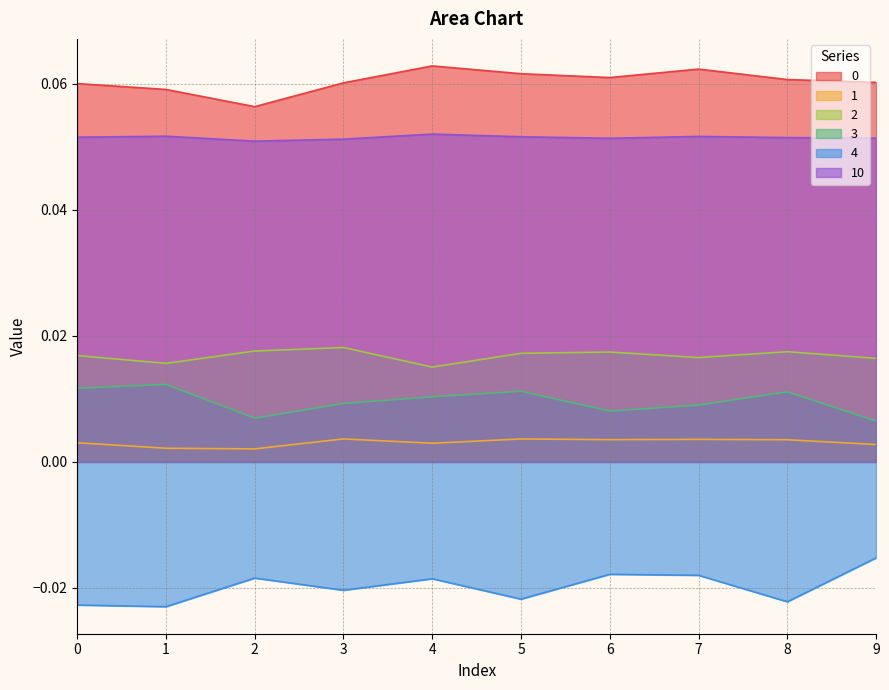

At which label does 1 reach its minimum?

2